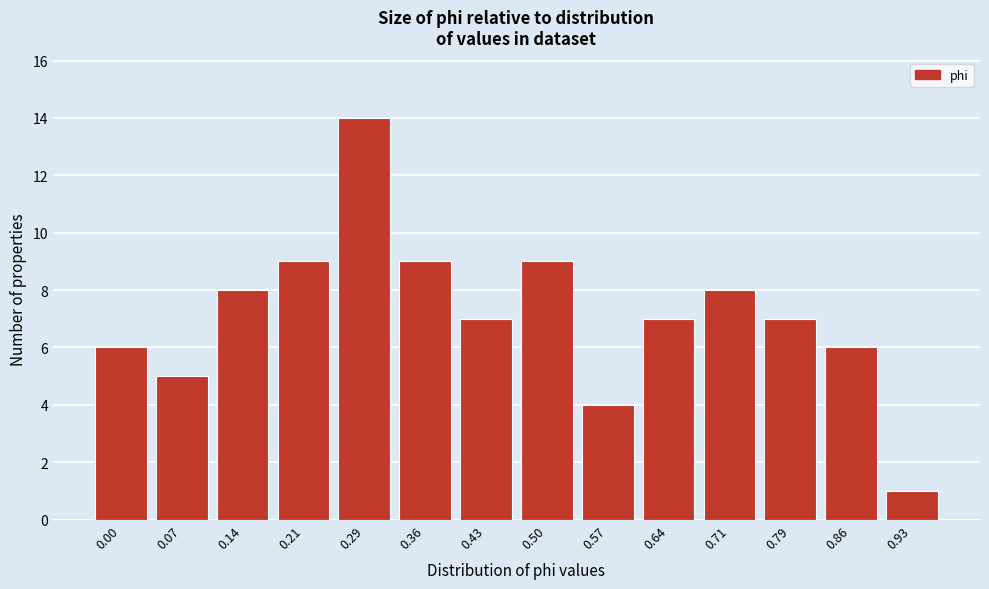

Reading left to right, extract all data points from this chart.

6	5	8	9	14	9	7	9	4	7	8	7	6	1